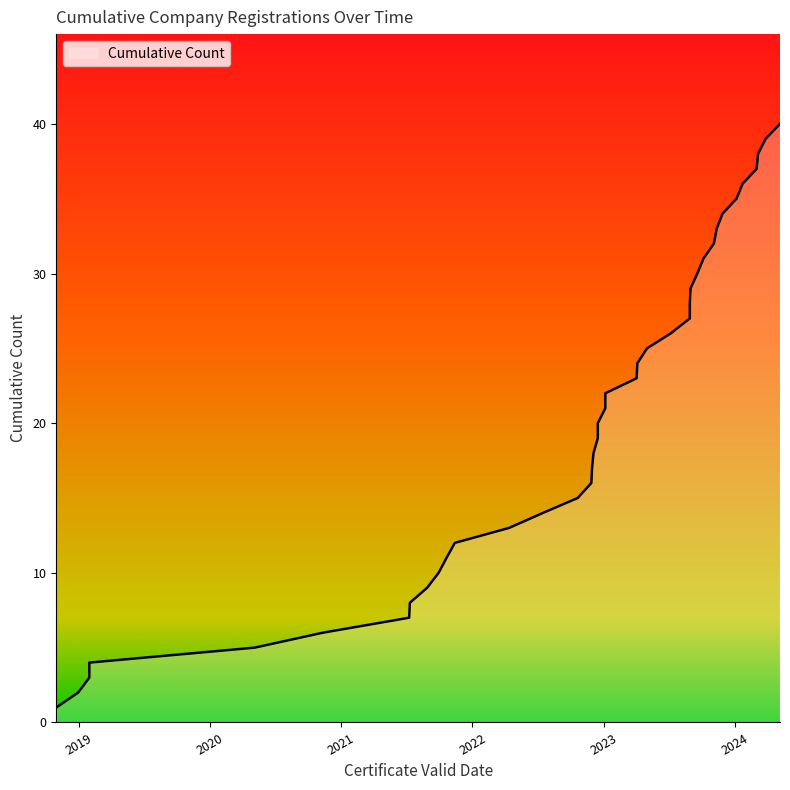

What is the sum of all values?

820